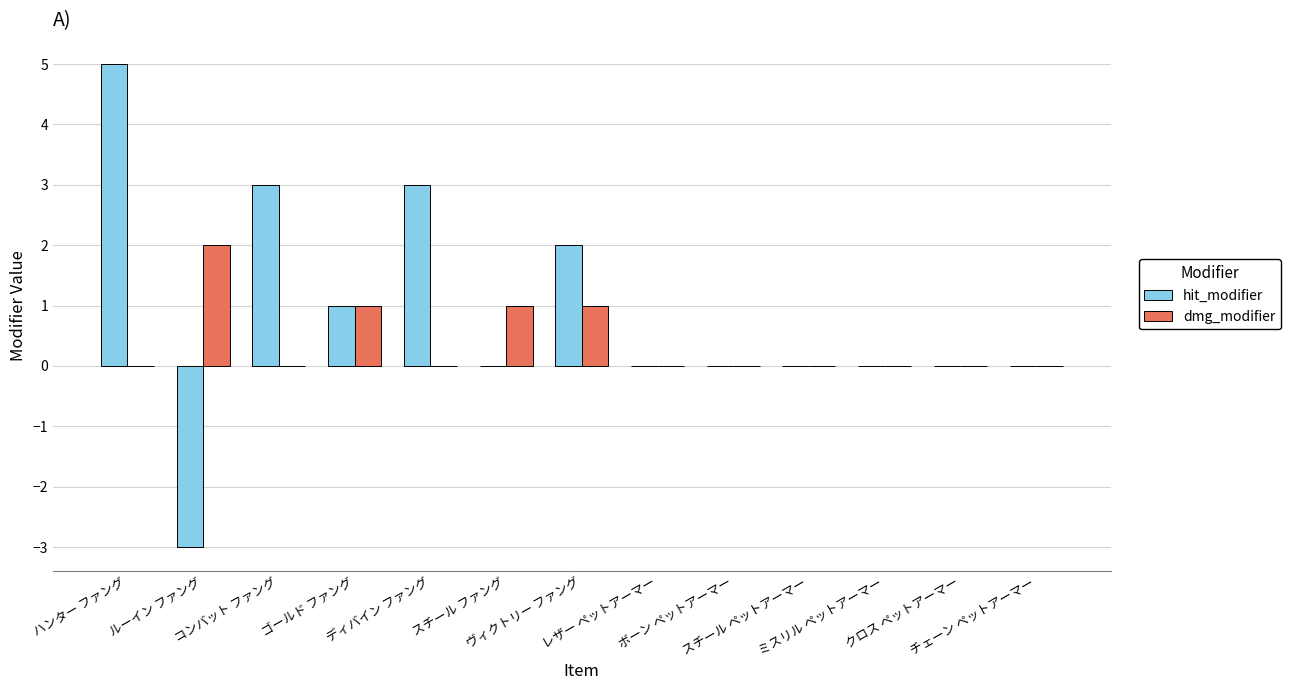

What is the sum of all hit_modifier values?

11